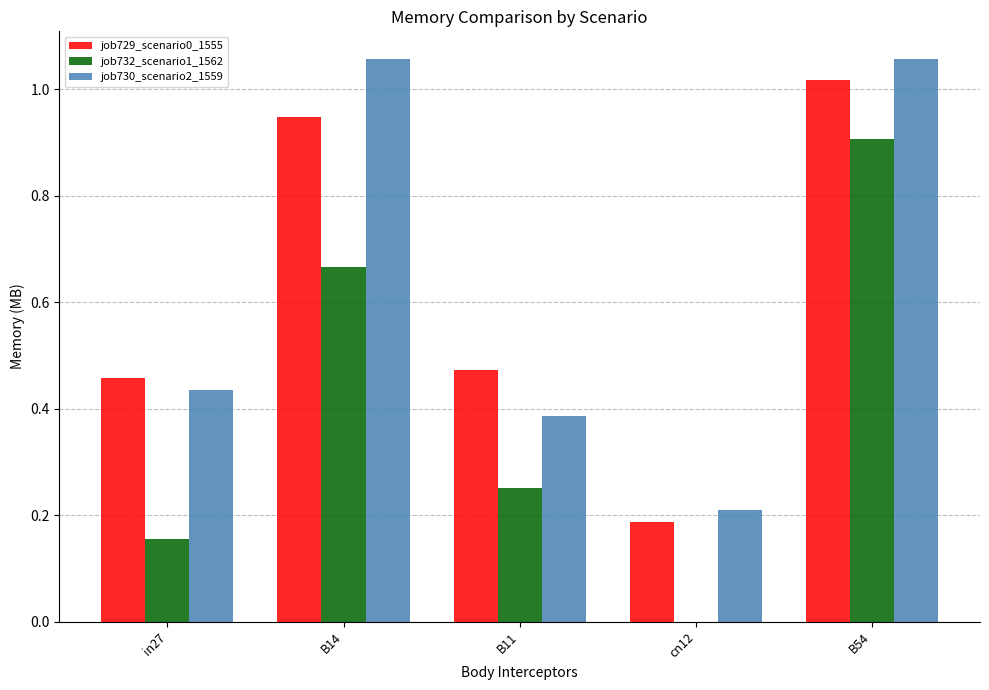

What is the sum of all job729_scenario0_1555 values?

3.1